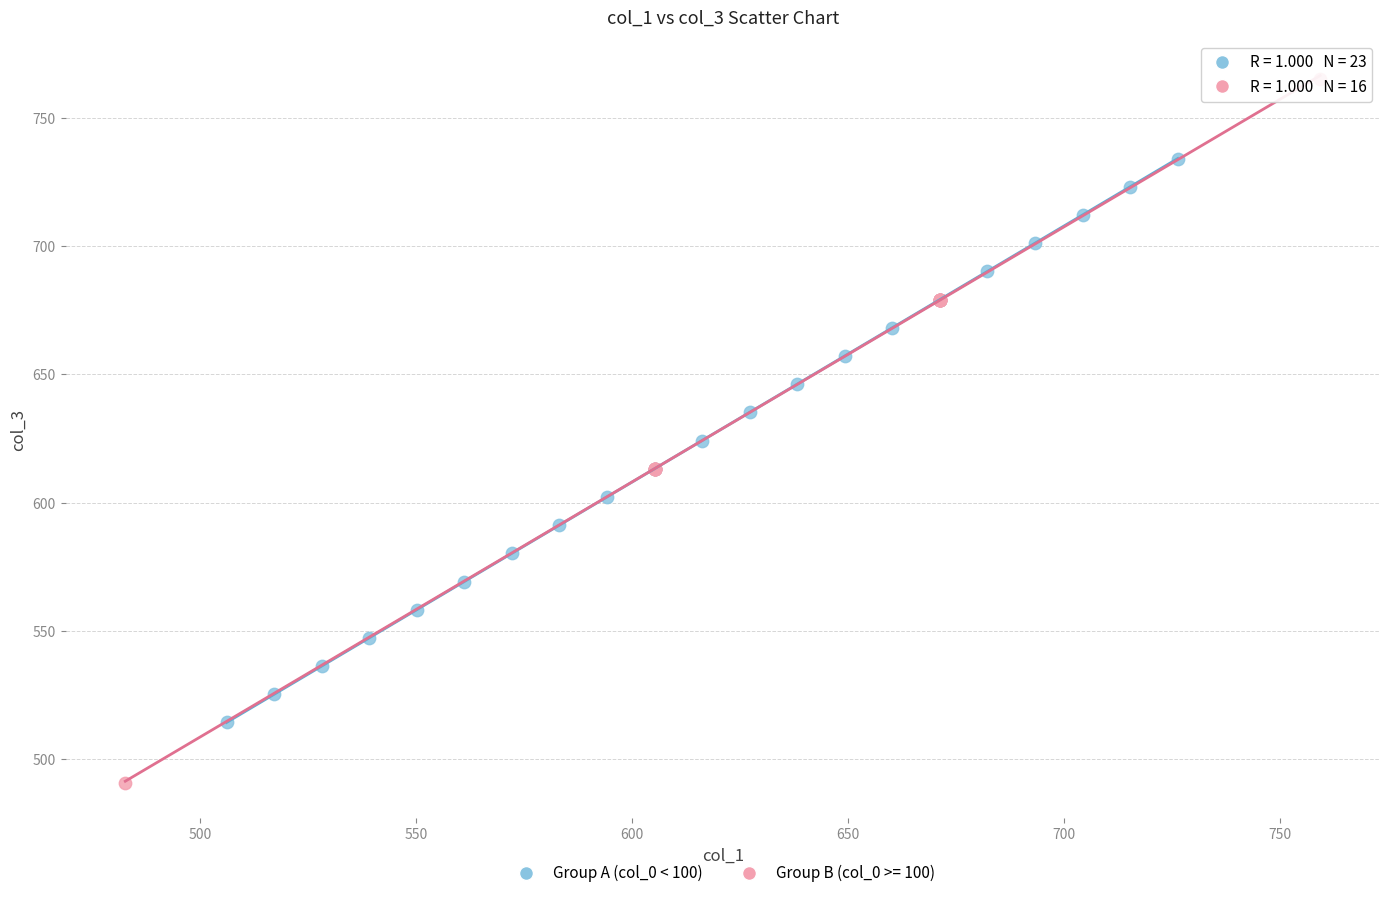

Which series reaches the minimum Y coordinate?

Group B (col_0 >= 100)